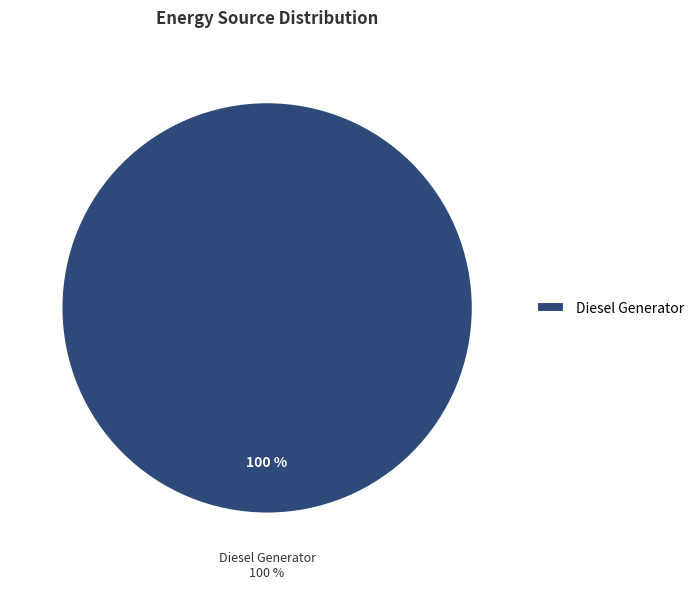

Which category accounts for the majority?

Diesel Generator